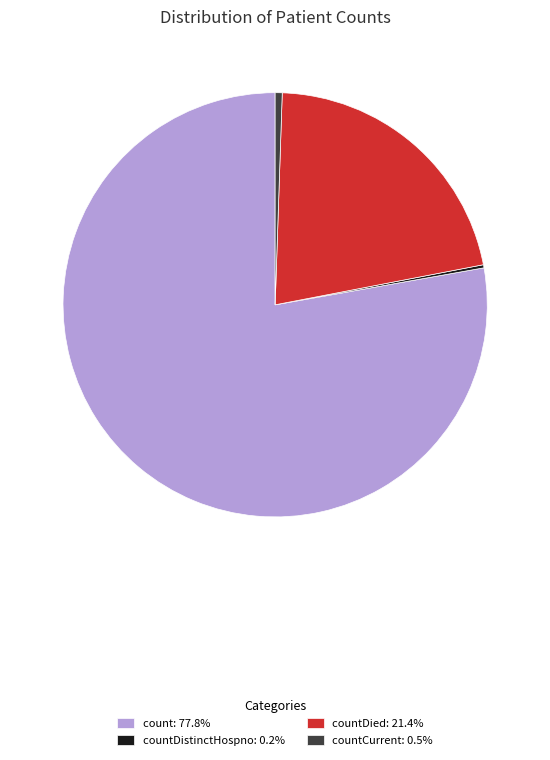

Is count: 77.8% the majority of the pie?

Yes